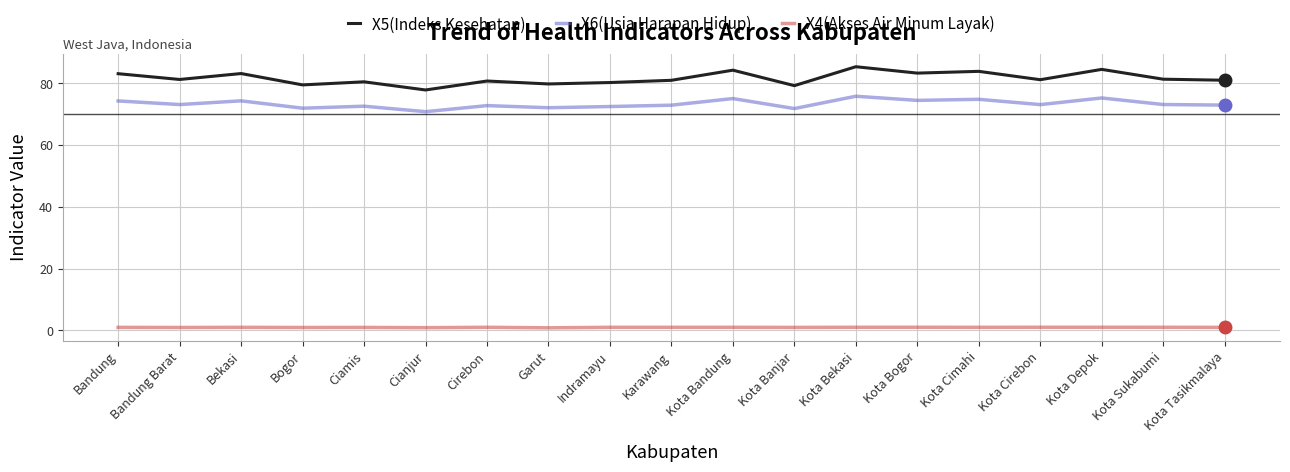

Is this an area chart (filled region under the line)?

No